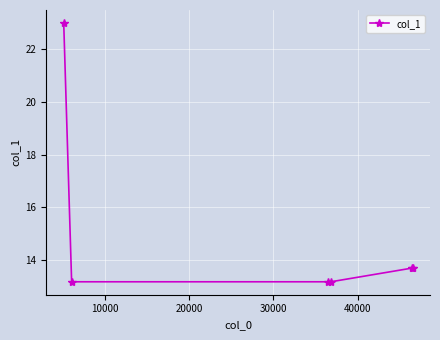

Reading left to right, extract all data points from this chart.

23.0	13.2	13.2	13.2	13.7	13.7